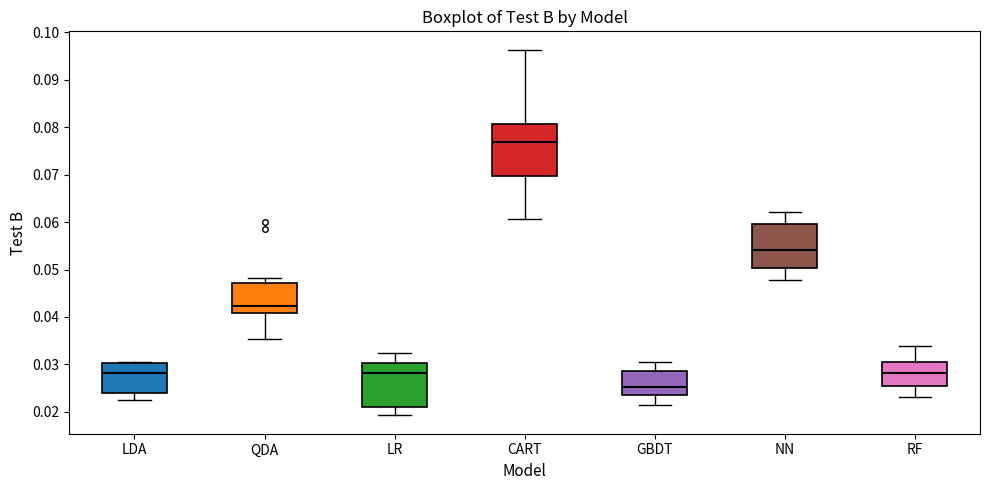

Which box is the tallest, from its lower edge to its upper edge?

CART